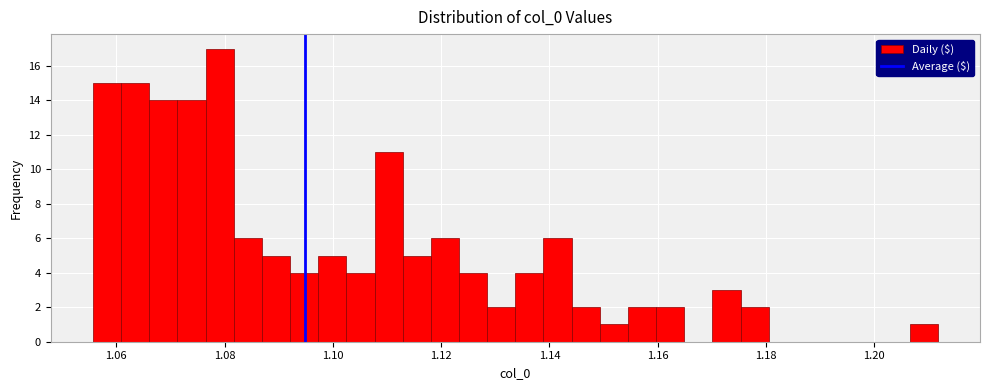

Around what value on the x-axis is the tallest bar? Give the approximate position of its centre, as read against the axis.

1.080